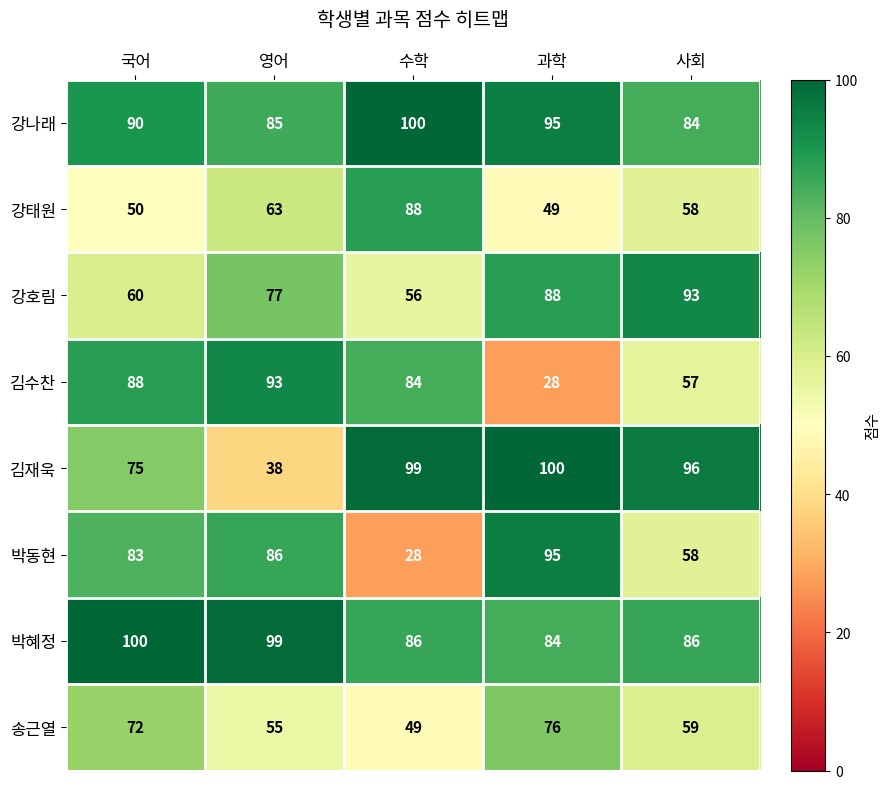

What is the maximum value for 김수찬?

93